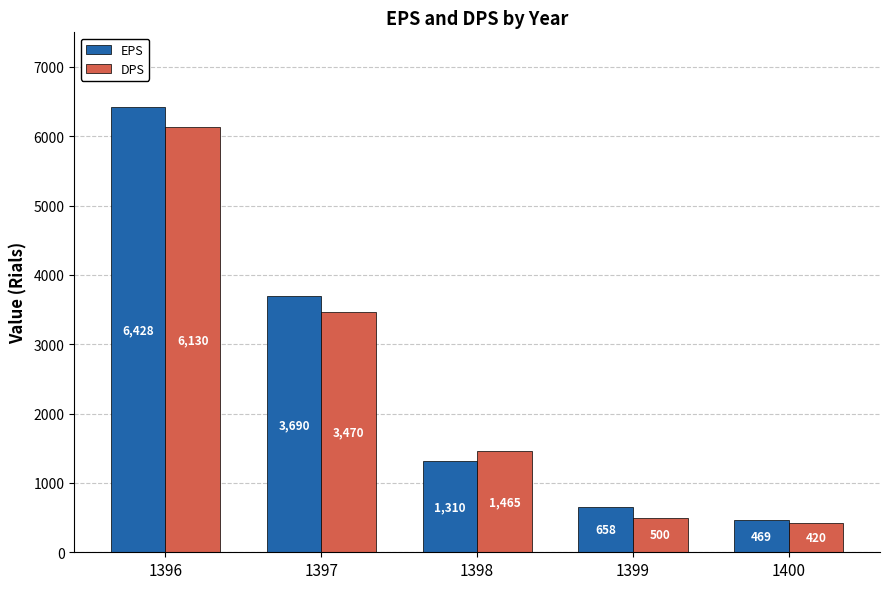

The value of EPS at 1399 is 976. True or false?

False